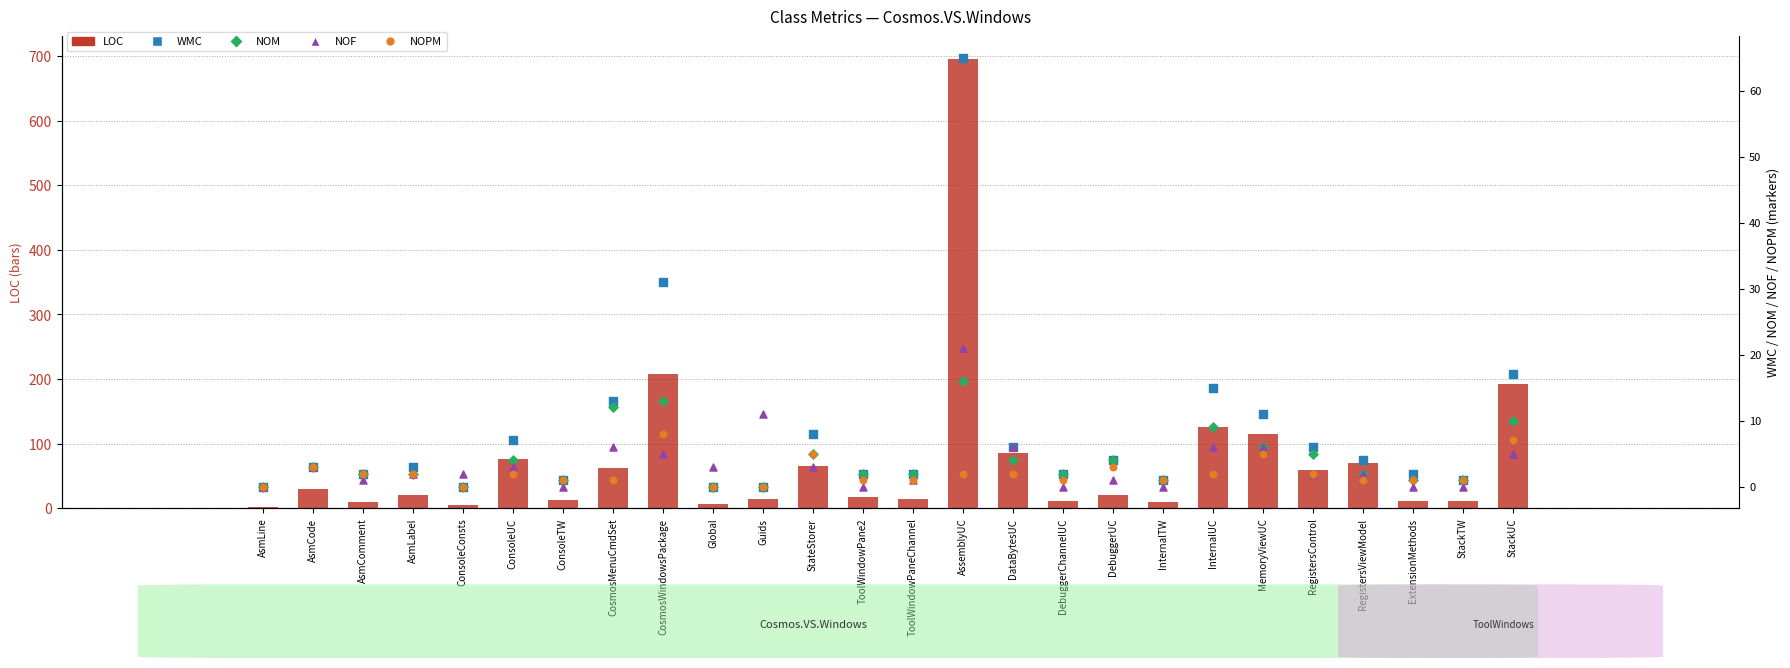

Which series contains the lowest Y value?

WMC